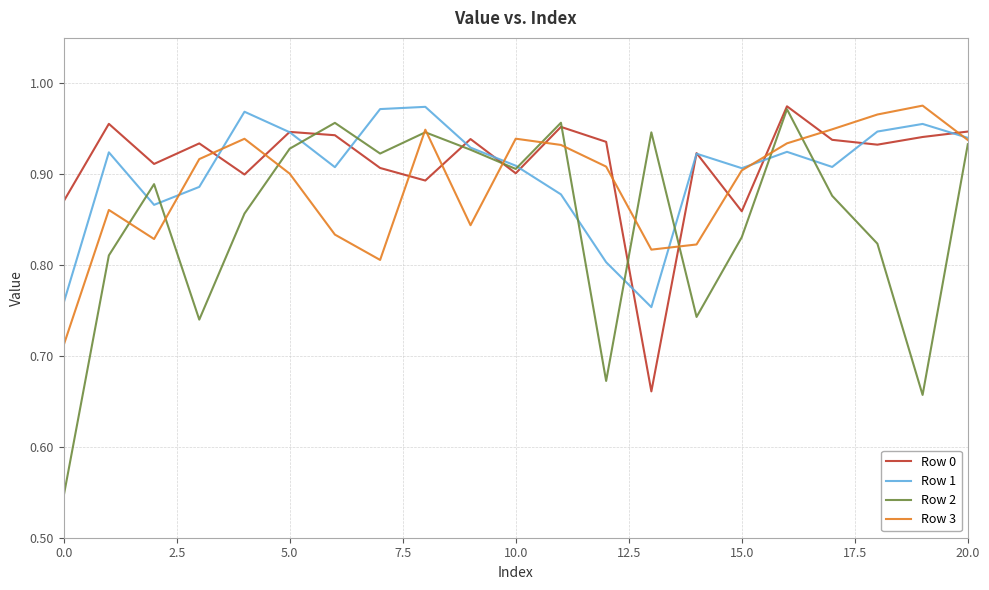

Which series has the widest spread of values?

Row 2